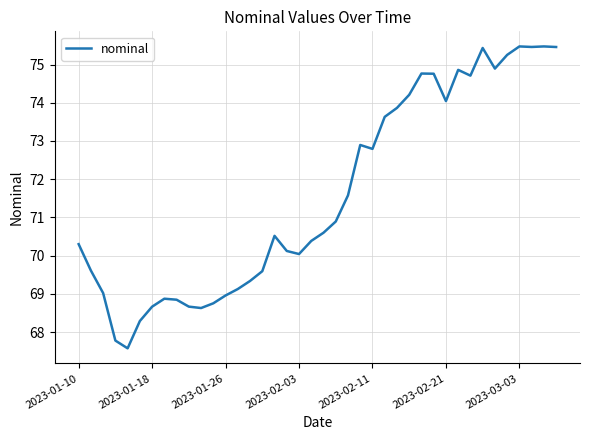

What is the greatest value displayed?

75.5